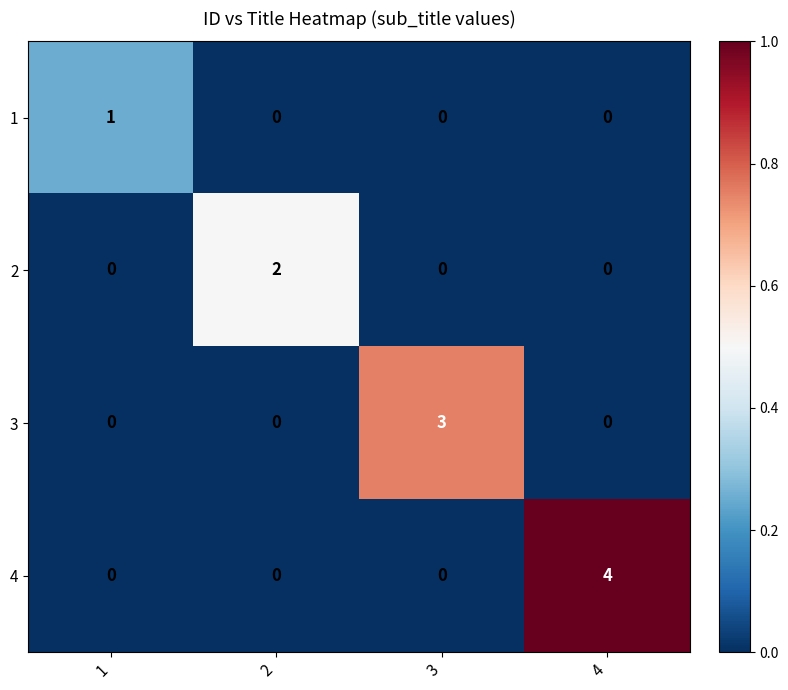

What is the greatest value displayed?

4